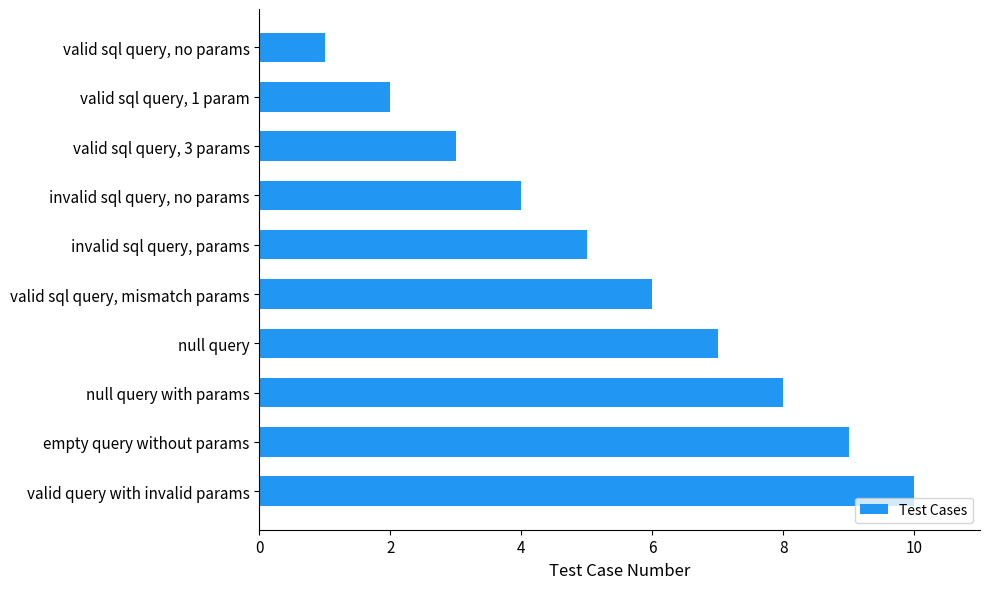

How many distinct data groups are displayed?

1